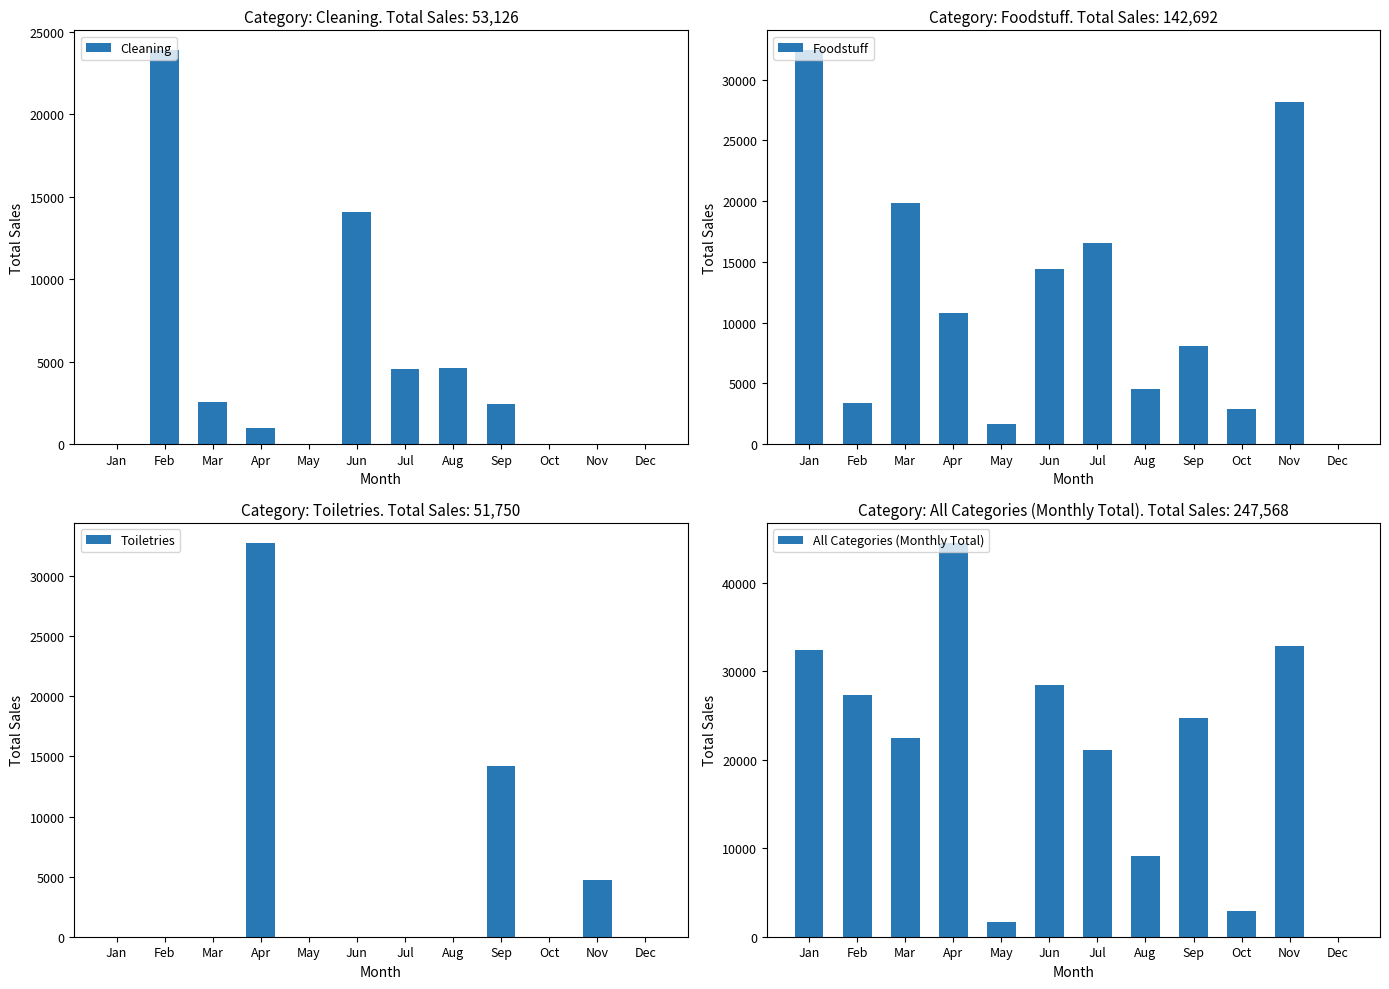

Which has a higher value, Feb or Jul?

Feb